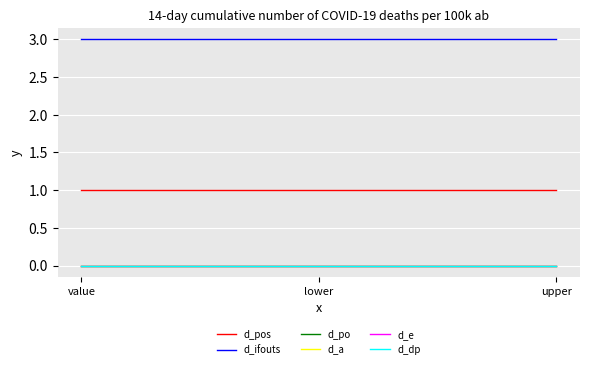

What is the label of the 3rd point from the left?

upper